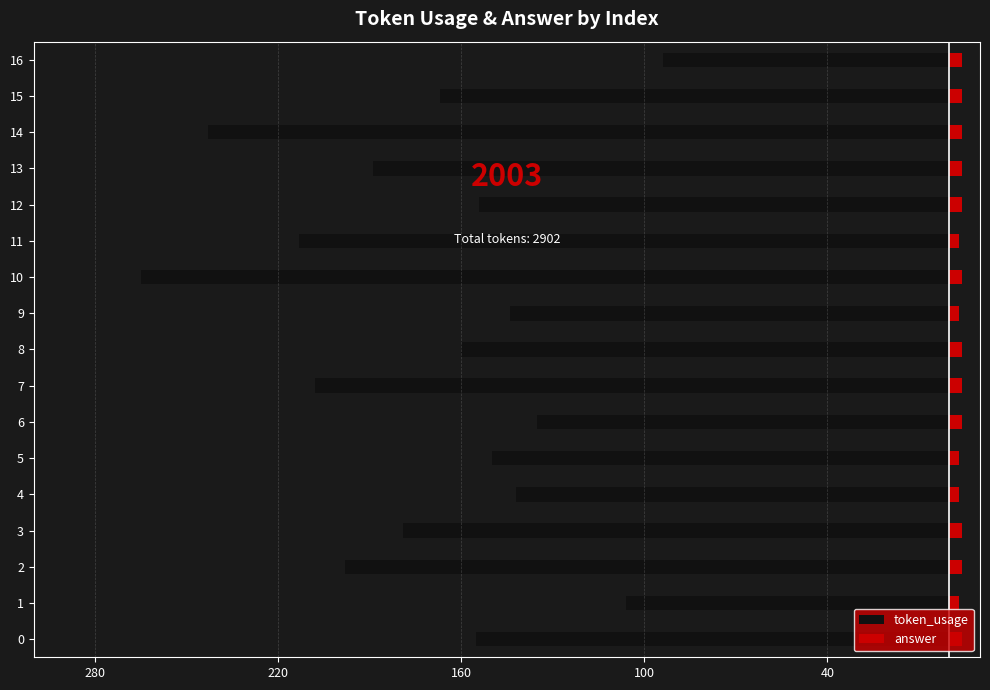

Rank the series at 3 from highest to lowest value.

answer, token_usage